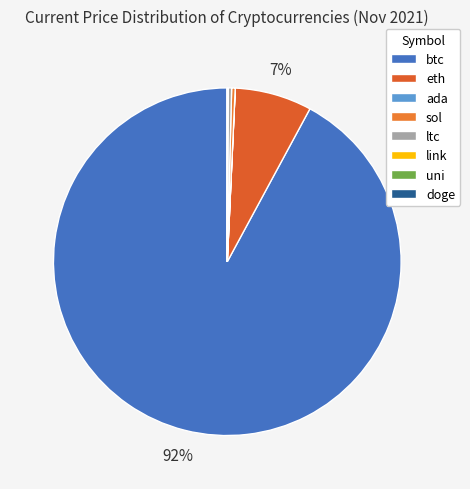

What is the largest slice in the pie chart?

btc